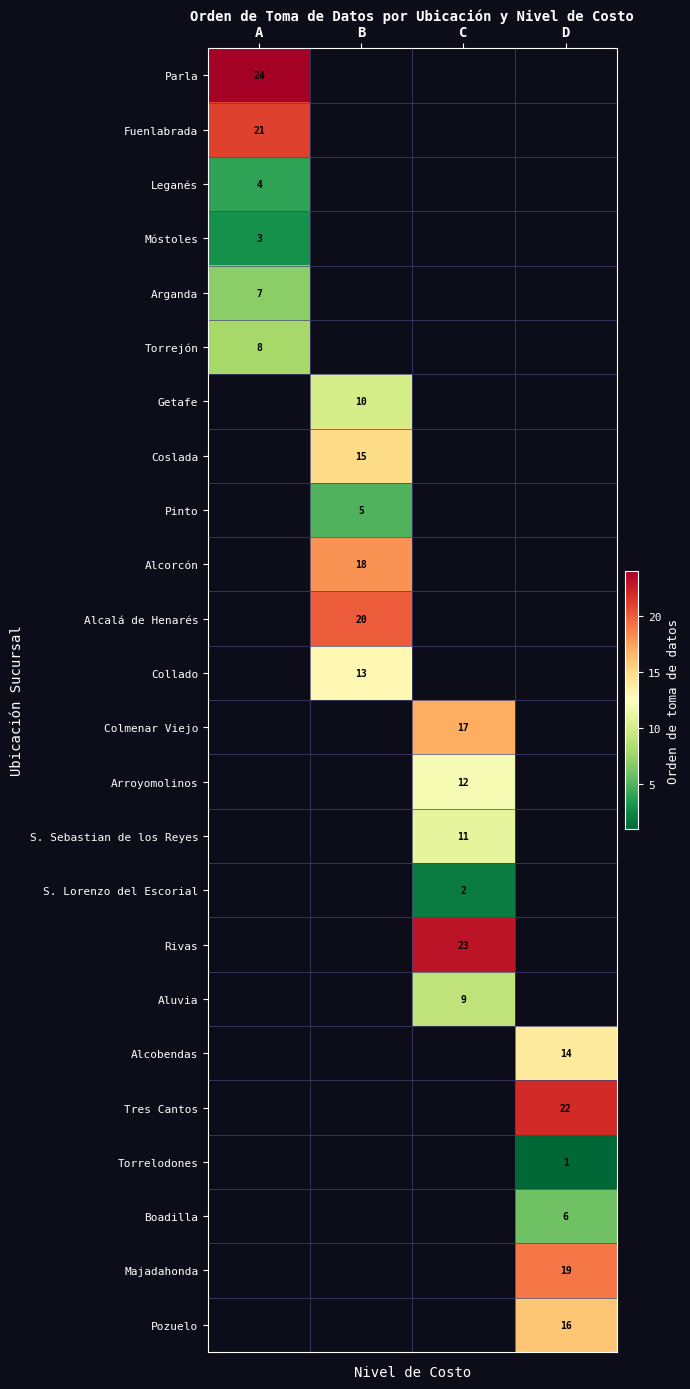

The Alcalá de Henarés series shows 4 at B. True or false?

False